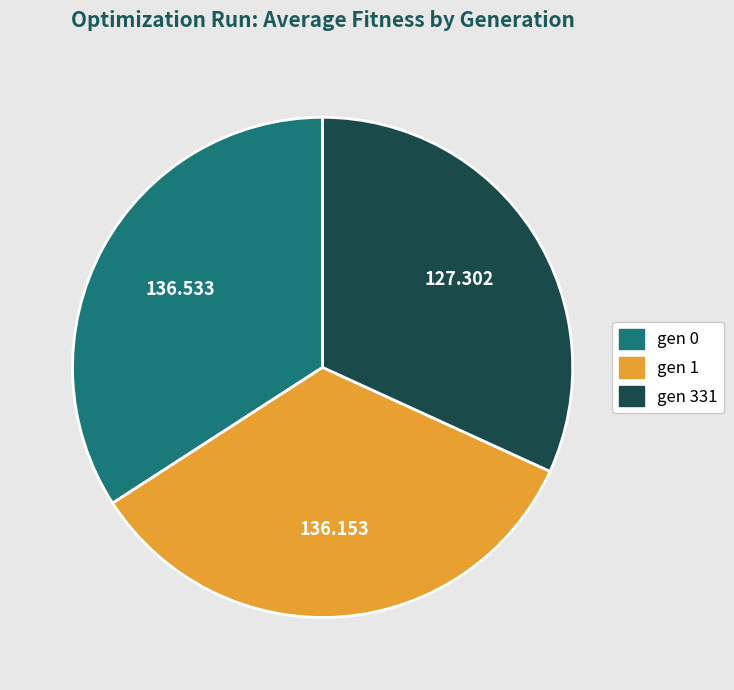

How many slices are in this pie chart?

3